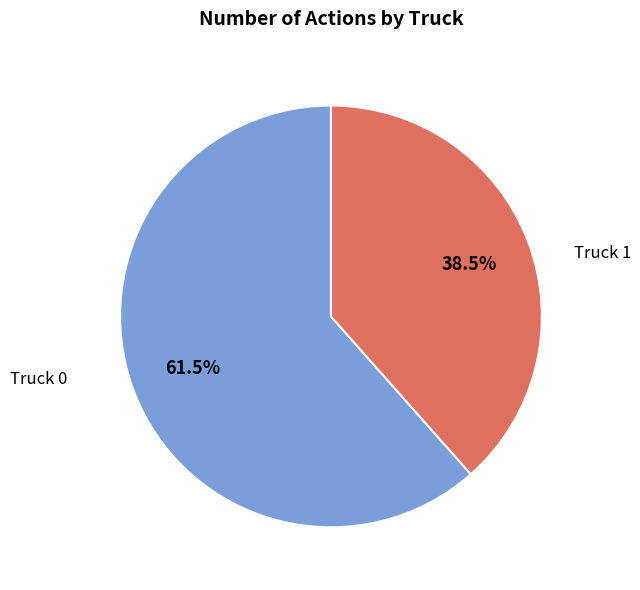

Rank the categories by value from lowest to highest.

Truck 1, Truck 0